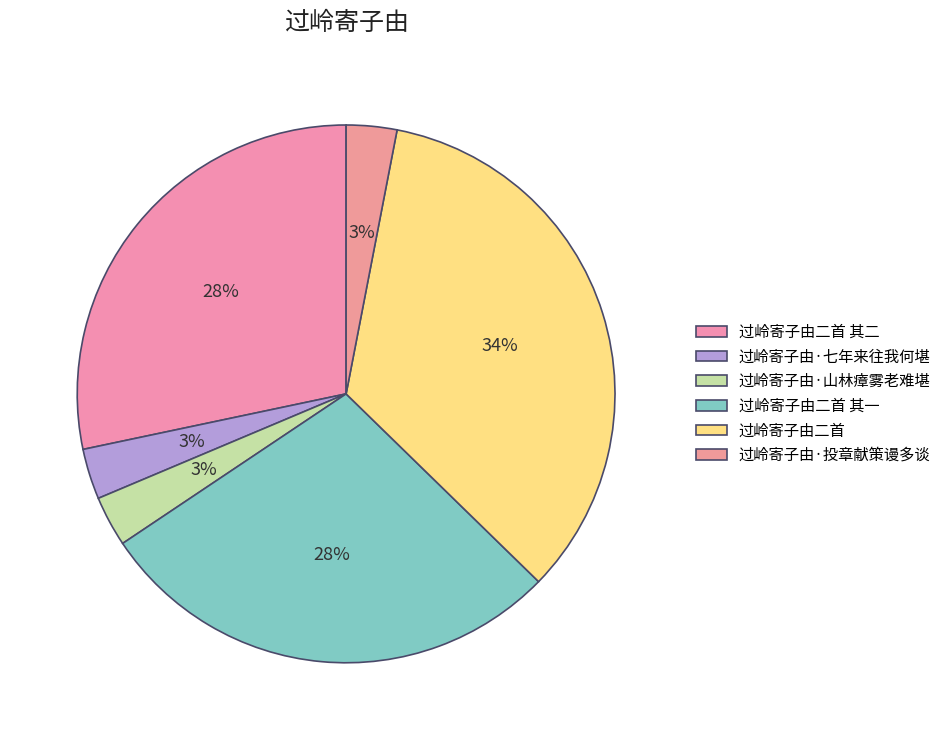

Is it true that 过岭寄子由·七年来往我何堪 is 3% of the pie?

True